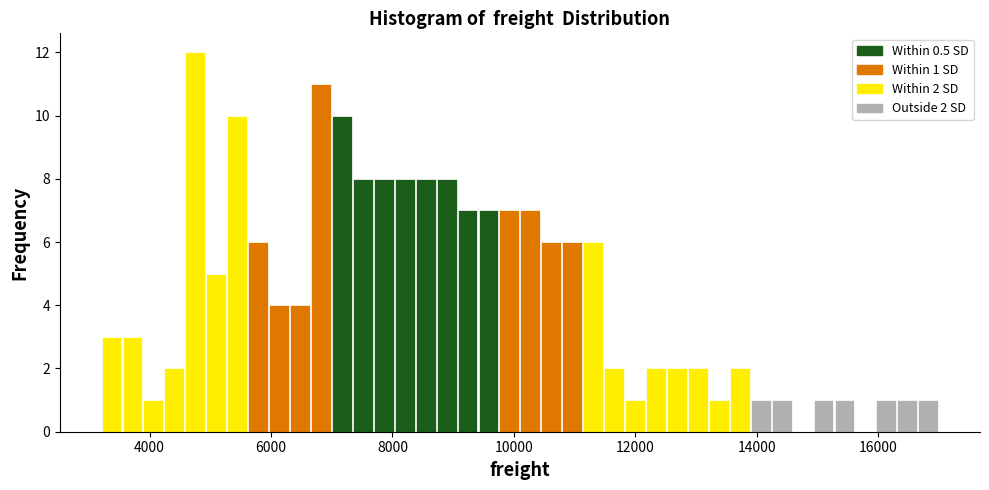

Read against the x-axis, roughly where is the centre of the tallest bar?

4800